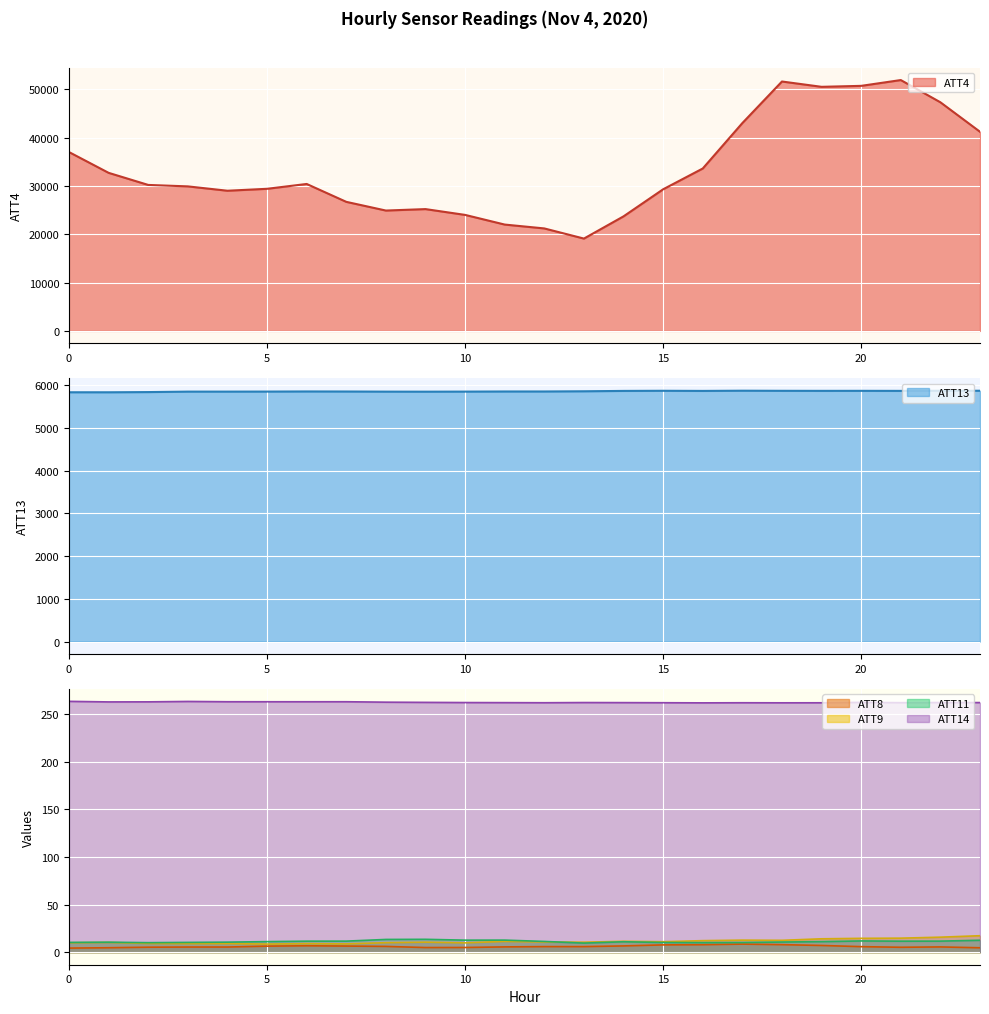

Reading left to right, extract all data points from this chart.

ATT4: 0=37000.0	1=32700.0	2=30200.0	3=29900.0	4=29000.0	5=29400.0	6=30400.0	7=26700.0	8=24900.0	9=25200.0	10=24000.0	11=22000.0	12=21200.0	13=19100.0	14=23700.0	15=29300.0	16=33600.0	17=43000.0	18=51600.0	19=50500.0	20=50700.0	21=51900.0	22=47300.0	23=41200.0
ATT8: 0=4.3	1=4.7	2=5.2	3=5.4	4=5.4	5=6.3	6=6.7	7=6.4	8=6.1	9=4.9	10=4.9	11=5.5	12=5.8	13=5.8	14=6.6	15=7.7	16=7.8	17=8.5	18=7.9	19=7.1	20=5.8	21=5.2	22=5.5	23=4.6
ATT9: 0=9.9	1=10.2	2=9.2	3=9.0	4=9.0	5=8.5	6=9.0	7=8.7	8=10.0	9=10.5	10=9.8	11=11.3	12=10.7	13=10.5	14=11.4	15=11.0	16=12.1	17=12.6	18=12.5	19=14.0	20=14.5	21=14.7	22=15.8	23=17.3
ATT11: 0=10.2	1=10.5	2=10.0	3=10.3	4=10.5	5=11.1	6=11.6	7=11.6	8=13.4	9=13.5	10=12.6	11=12.7	12=11.3	13=9.5	14=10.9	15=10.2	16=10.0	17=10.1	18=10.6	19=11.1	20=11.8	21=11.5	22=11.6	23=12.5
ATT13: 0=5830.7	1=5830.3	2=5834.9	3=5845.7	4=5845.8	5=5846.8	6=5849.6	7=5848.3	8=5845.4	9=5844.5	10=5846.1	11=5848.9	12=5849.1	13=5853.7	14=5862.3	15=5865.4	16=5862.2	17=5867.2	18=5864.7	19=5863.6	20=5864.2	21=5863.0	22=5866.0	23=5866.2
ATT14: 0=263.4	1=262.8	2=262.8	3=263.3	4=262.9	5=262.9	6=262.9	7=263.0	8=262.5	9=262.3	10=262.1	11=262.0	12=261.9	13=262.1	14=262.0	15=261.9	16=261.8	17=261.9	18=261.8	19=261.9	20=262.3	21=262.0	22=262.1	23=262.1